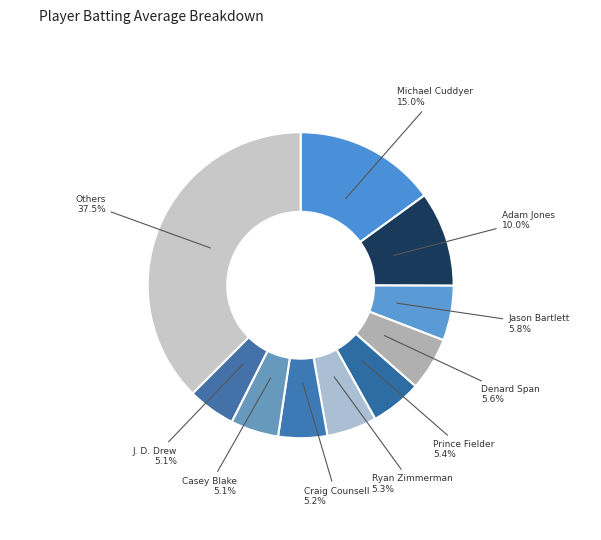

Count the number of slices in the pie.

10